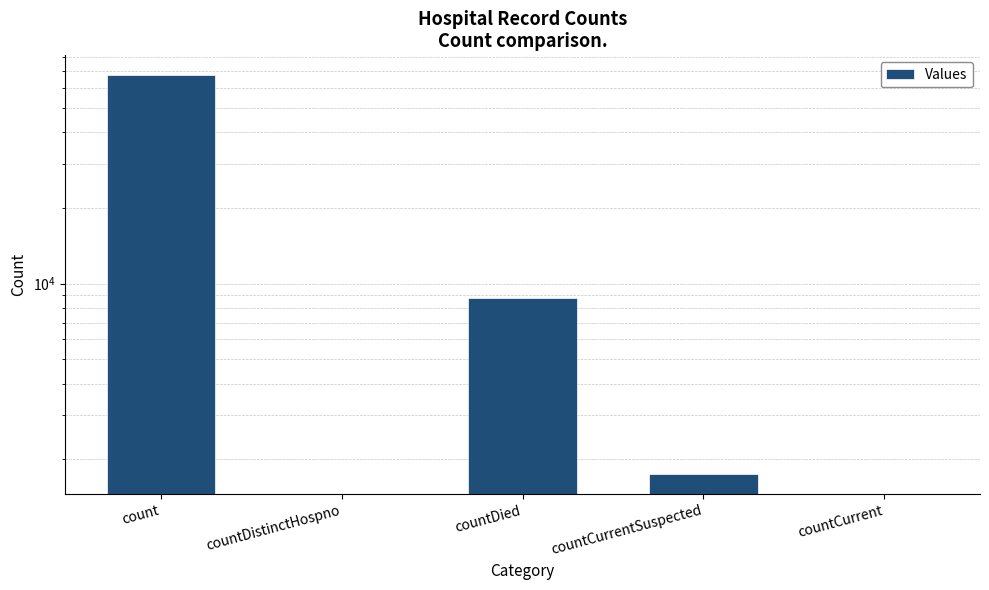

What is the sum of all values?

78077